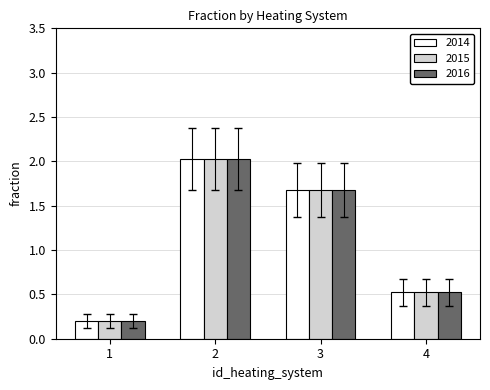

At which category is the sum across all series the highest?

2